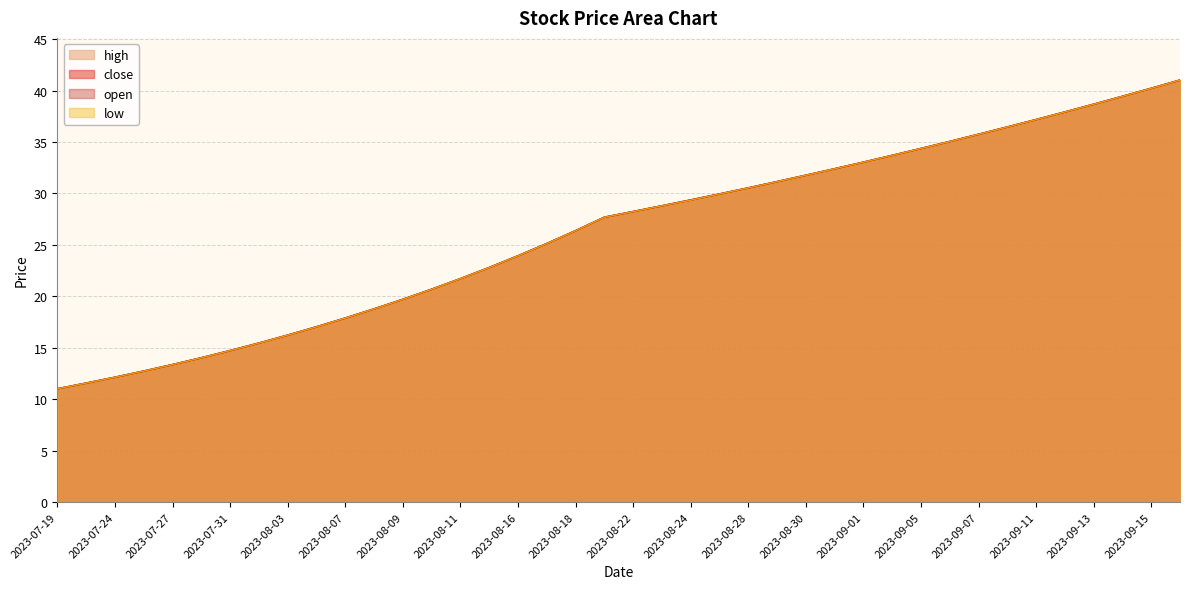

True or false: open and high intersect in this chart.

False